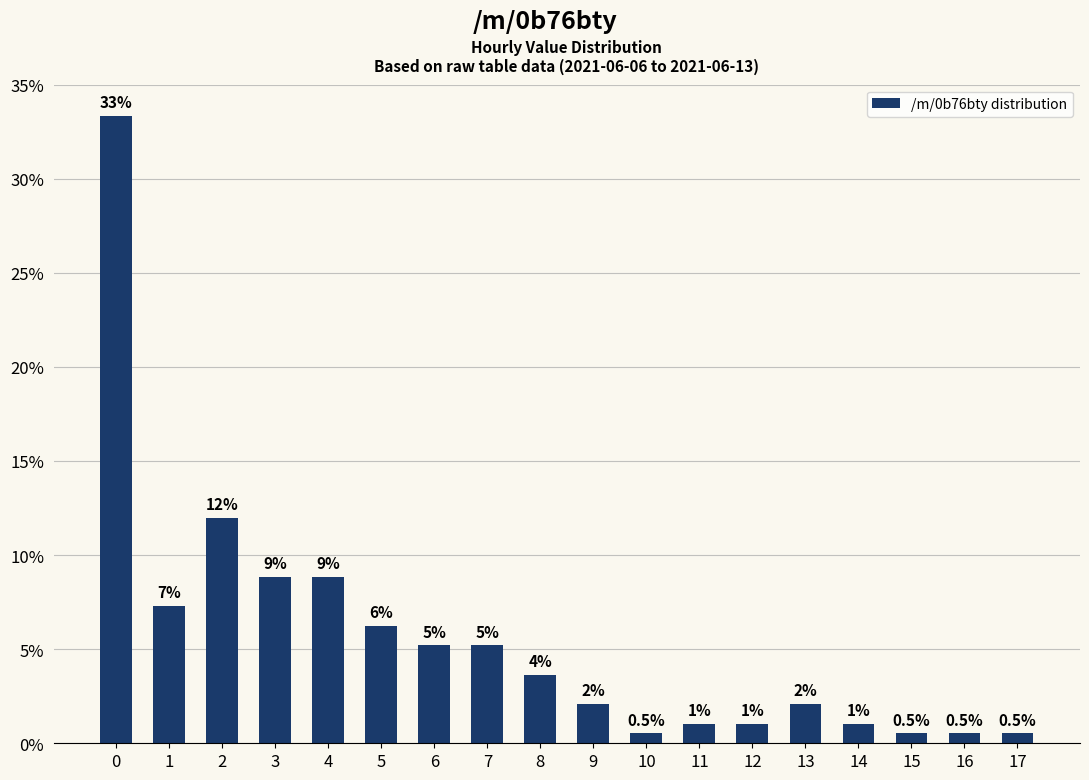

The chart shows a value of 2.9 at 13. True or false?

False